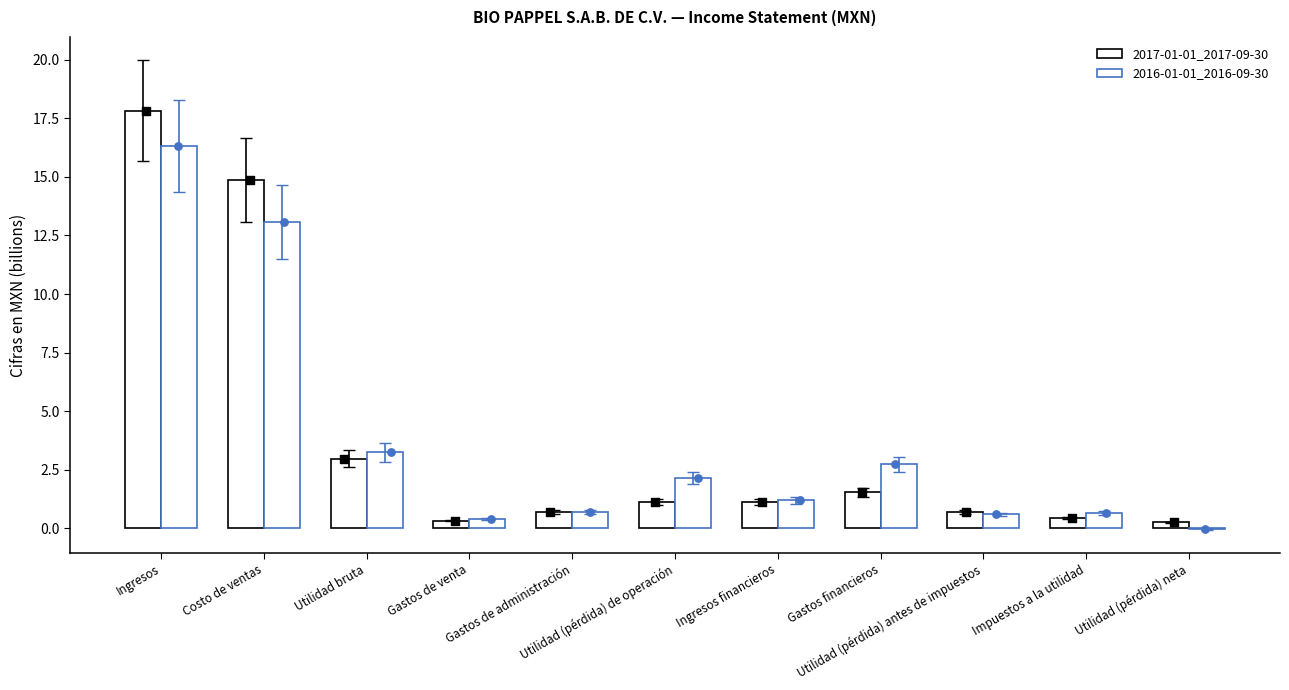

Which series reaches the minimum Y coordinate?

2016-01-01_2016-09-30